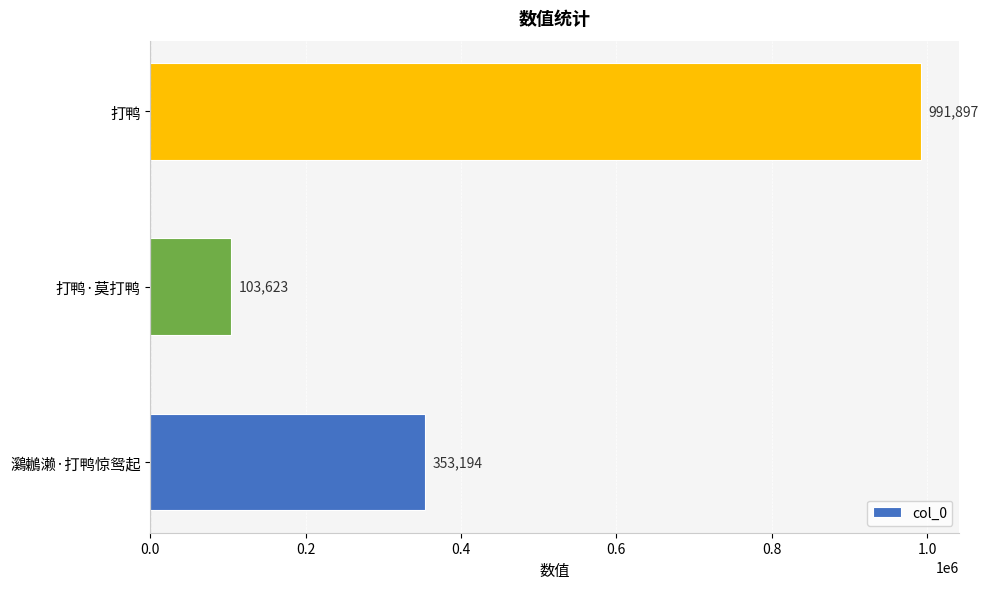

What is the sum of all values?

1448714